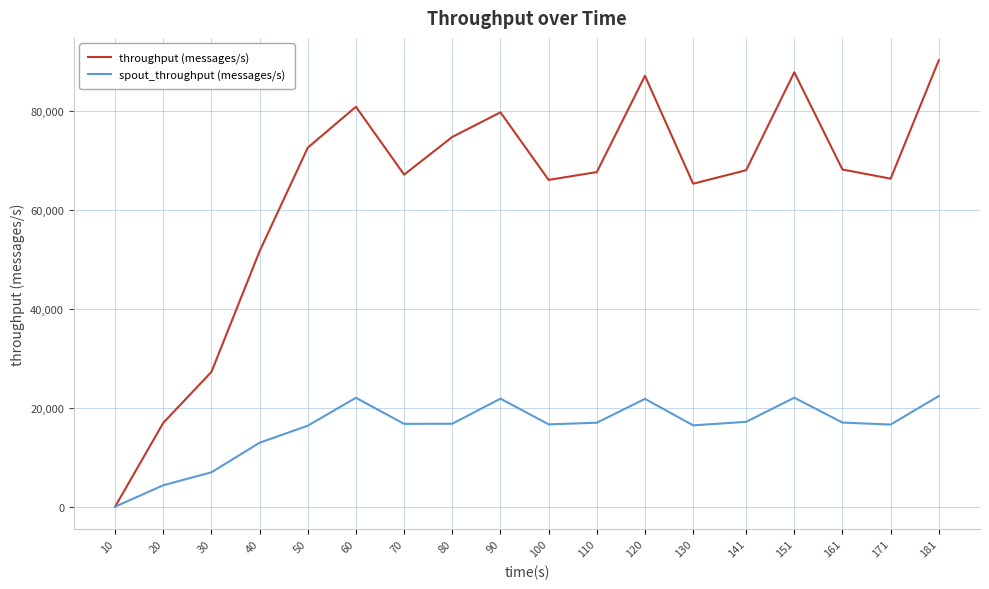

Which series has the largest range (max minus min)?

throughput (messages/s)